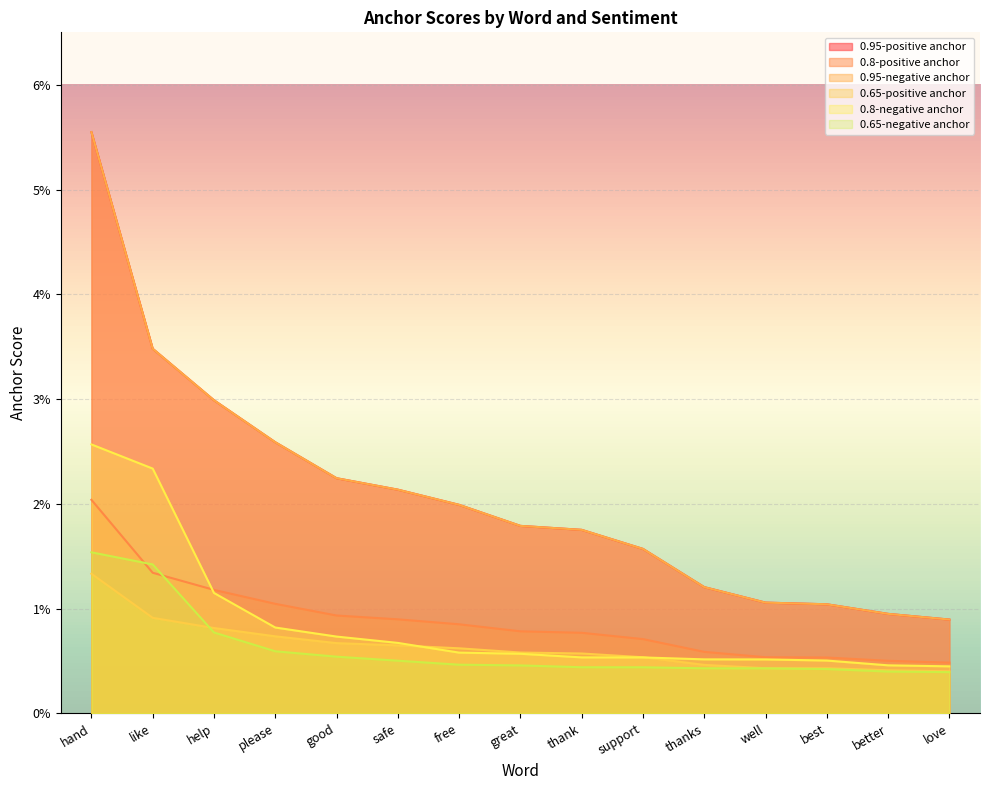

At which category is the sum across all series the highest?

hand